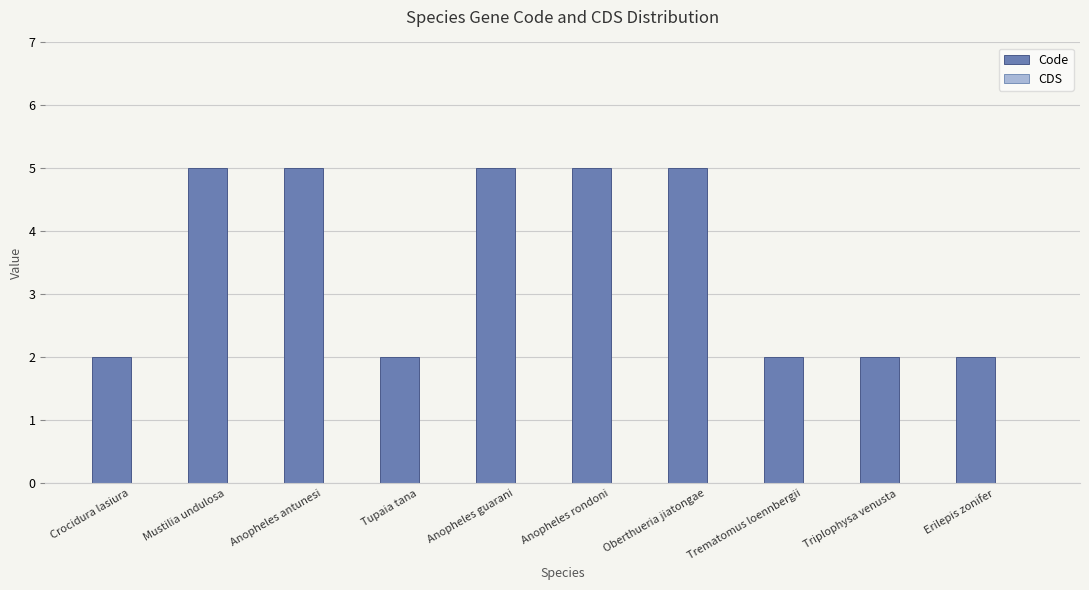

What is the value of the 9th bar from the left?

2